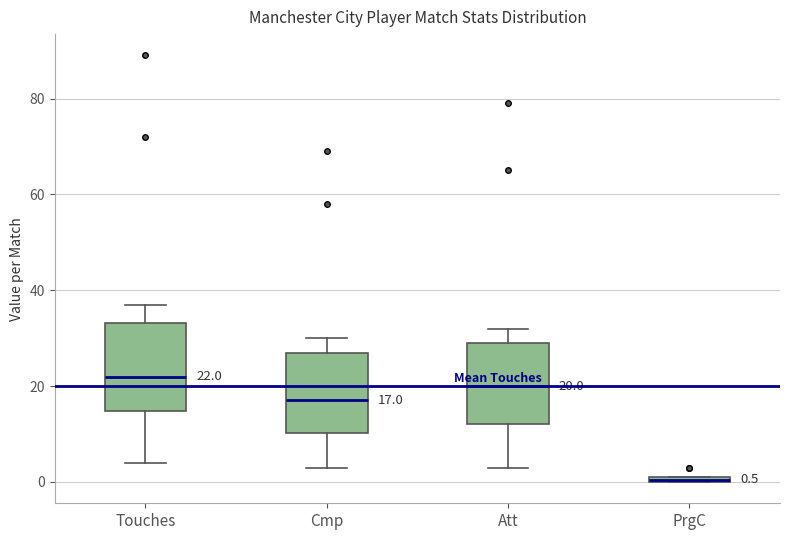

Which box has the highest median line?

Touches